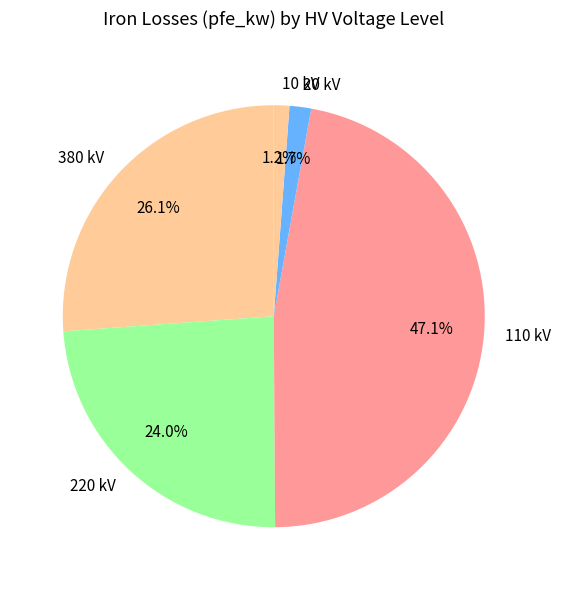

Does 220 kV account for over 50% of the chart?

No